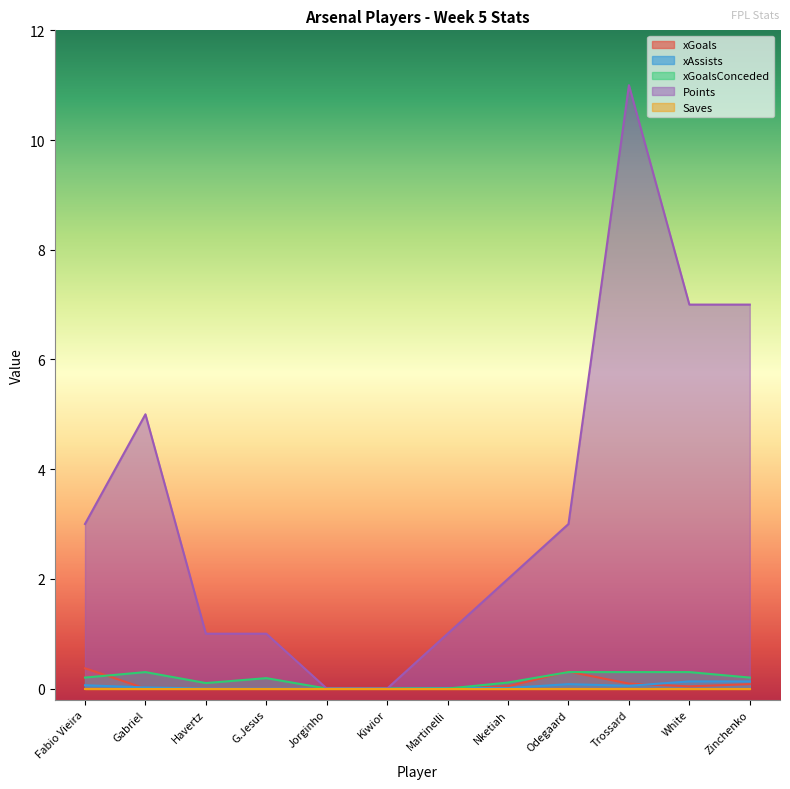

Which series has the largest total across all categories?

Points